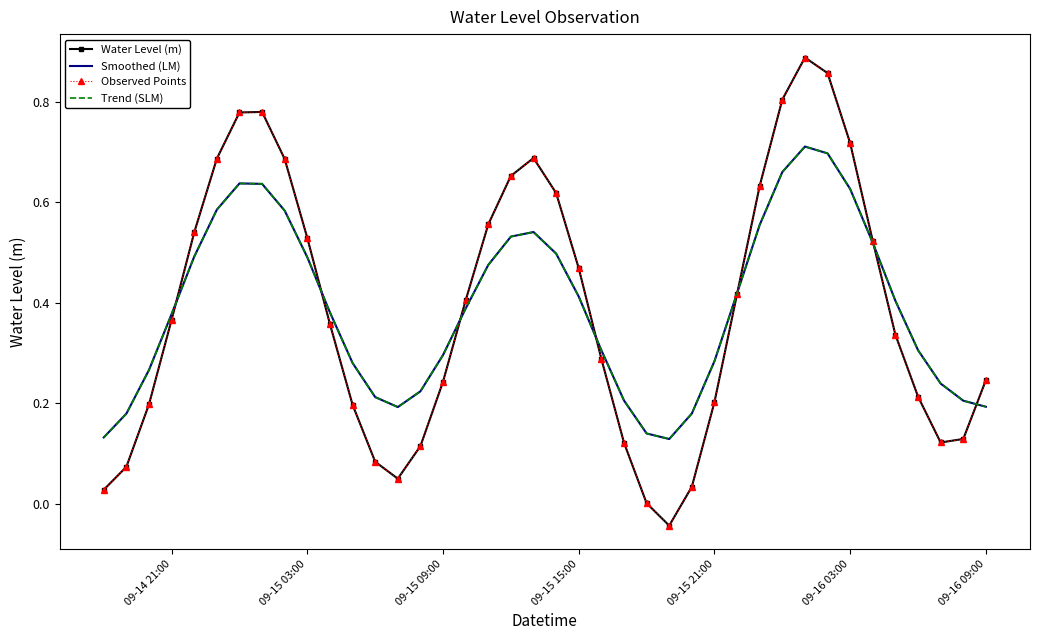

What is the sum of all Water Level (m) values?

15.6